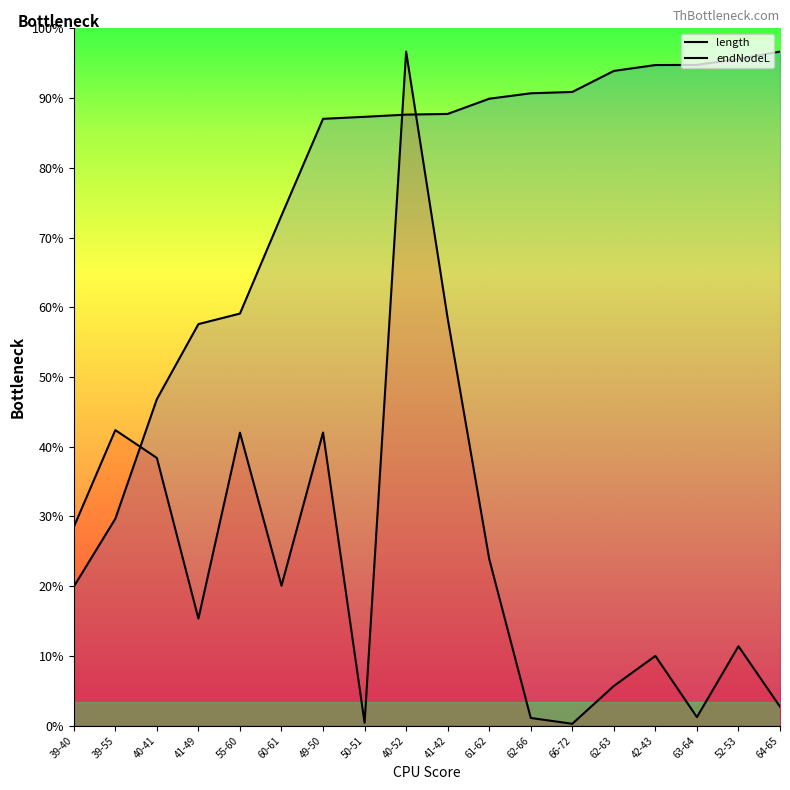

True or false: endNodeL has more than 2 interior local peaks.

False